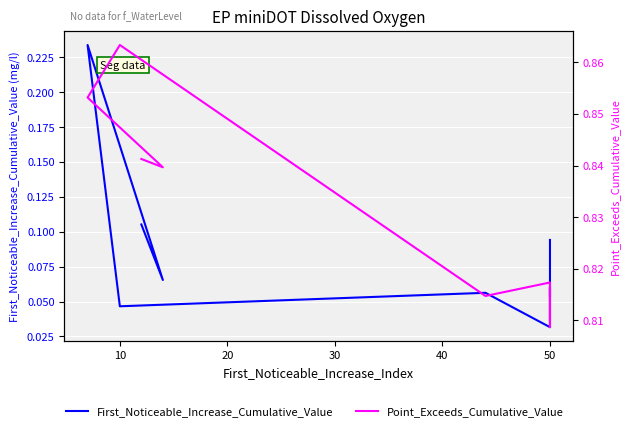

Reading left to right, transcribe all the data shown in this chart.

First_Noticeable_Increase_Cumulative_Value: 0.1	0.1	0.1	0.1	0.0	0.1	0.0	0.2	0.1	0.1
Point_Exceeds_Cumulative_Value: 0.8	0.8	0.8	0.8	0.8	0.8	0.9	0.9	0.8	0.8